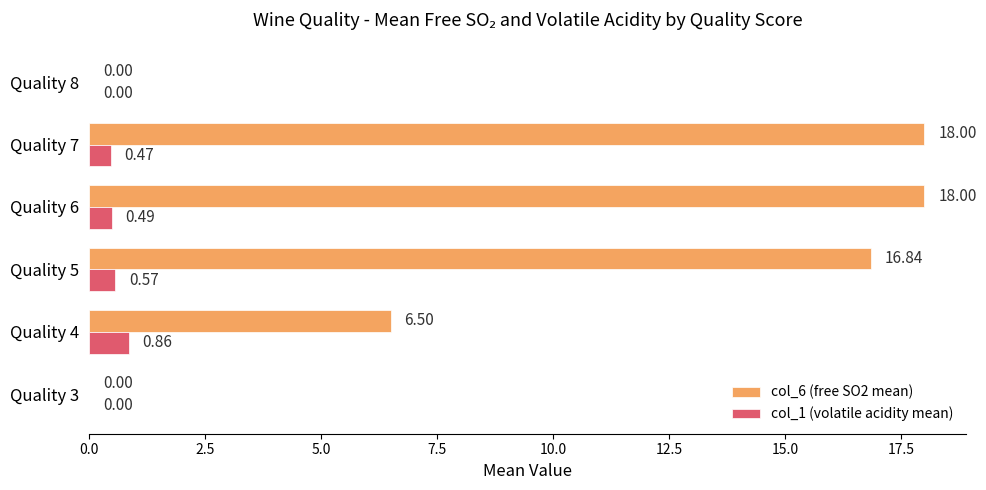

Which series has the largest total across all categories?

col_6 (free SO2 mean)